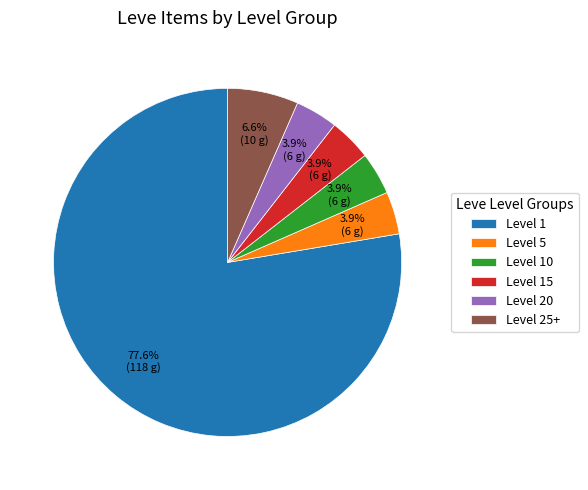

Count the number of slices in the pie.

6